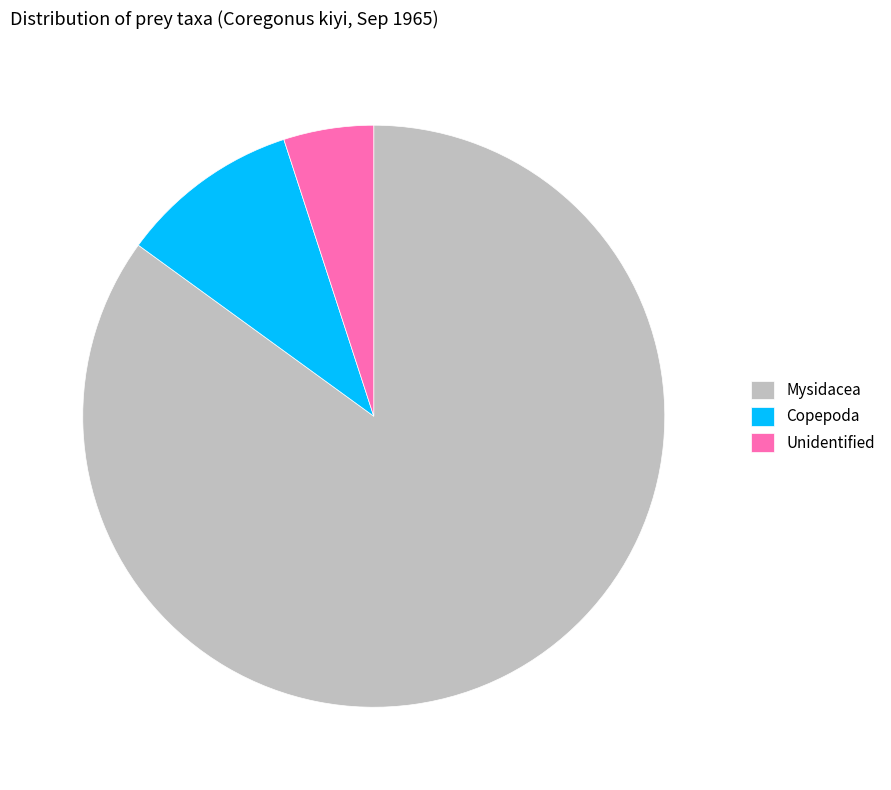

Is there any slice that represents more than half of the pie?

Yes